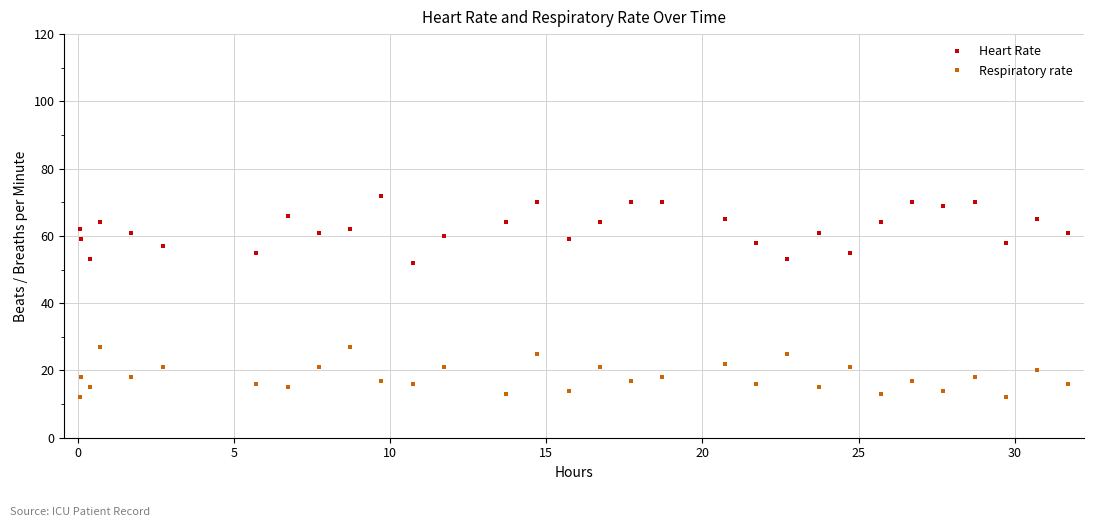

How many interior local valleys does the Heart Rate series have?

9